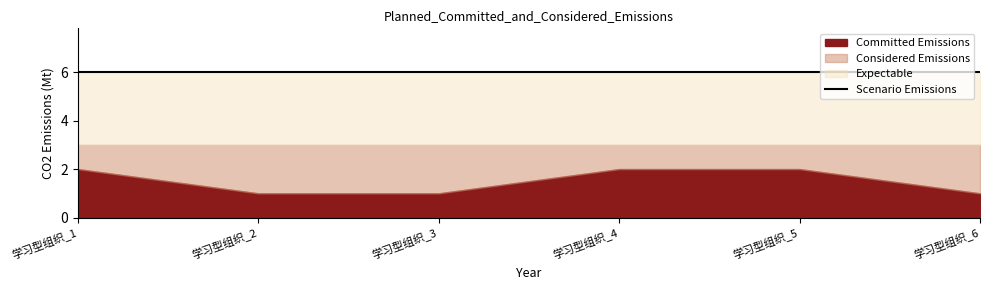

How many Committed Emissions values are between 1 and 2?

6